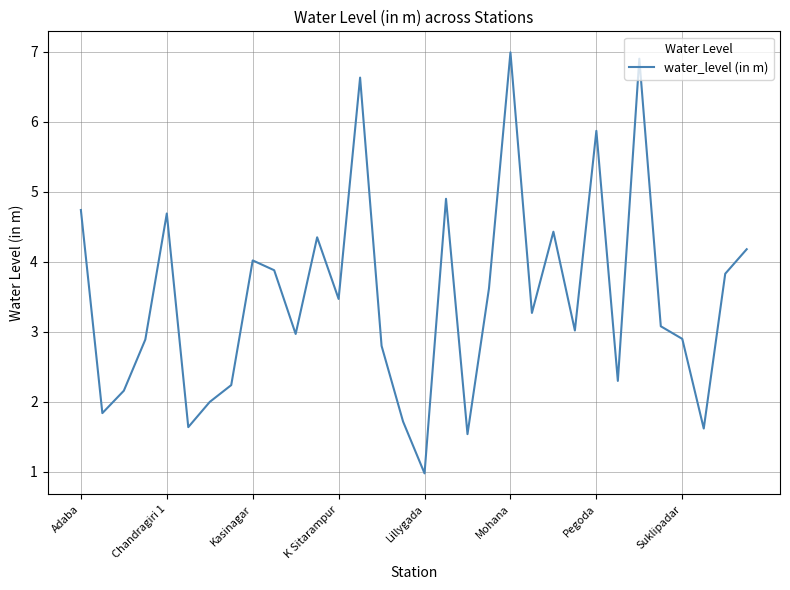

What is the greatest value displayed?

7.0